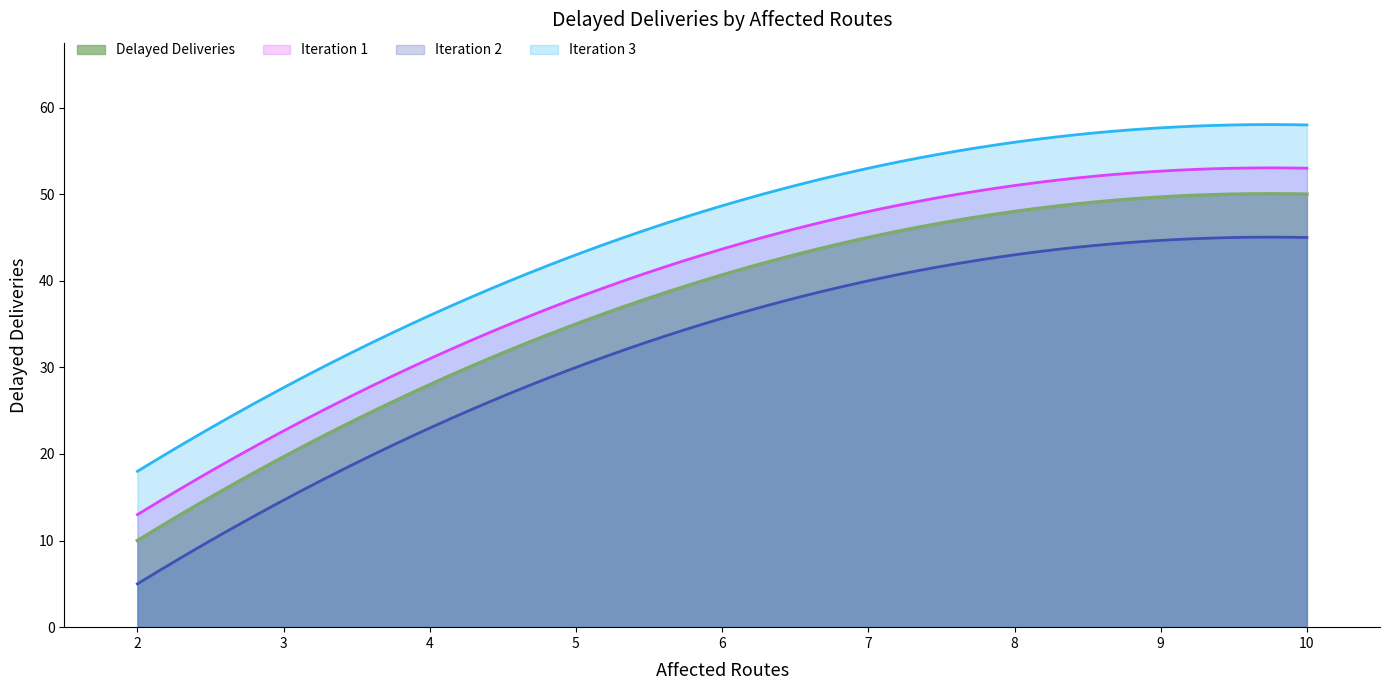

List the series in order of their overall mean, lowest first.

Iteration 2, Delayed Deliveries, Iteration 1, Iteration 3